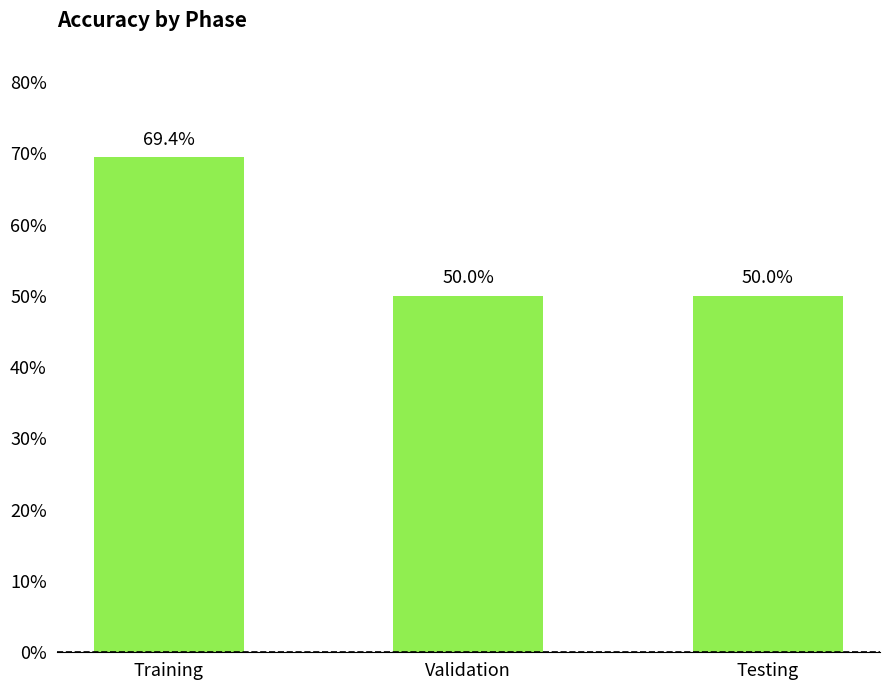

What is the label of the 2nd bar from the right?

Validation